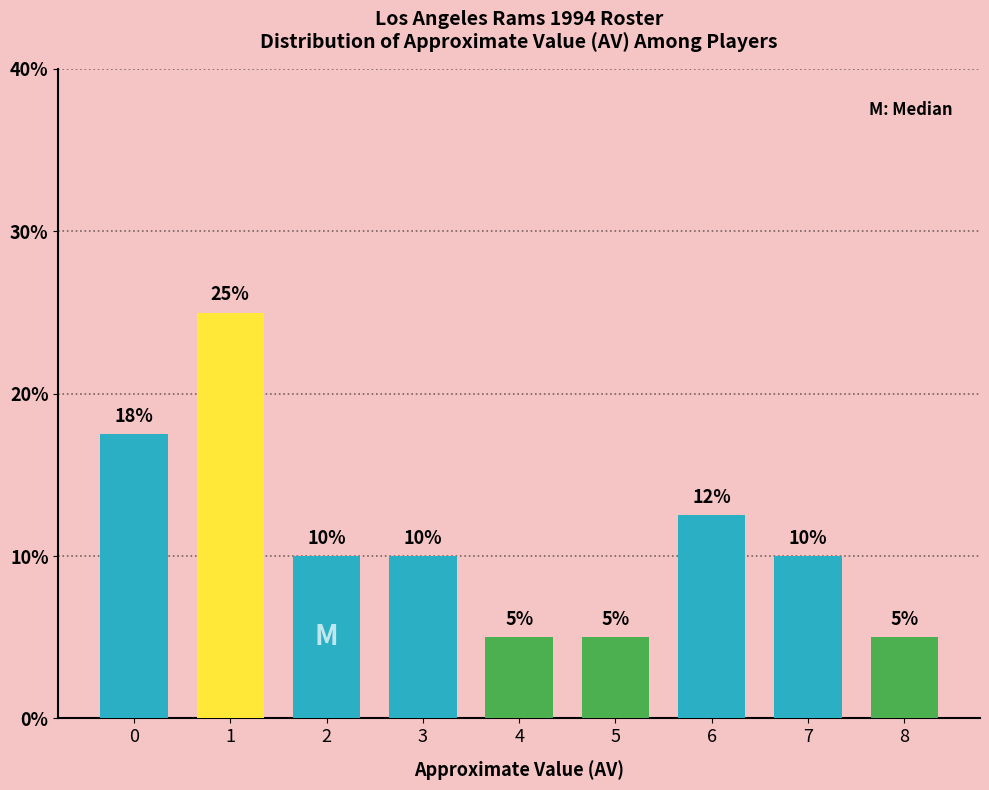

At which category does the chart reach its peak across all series?

1